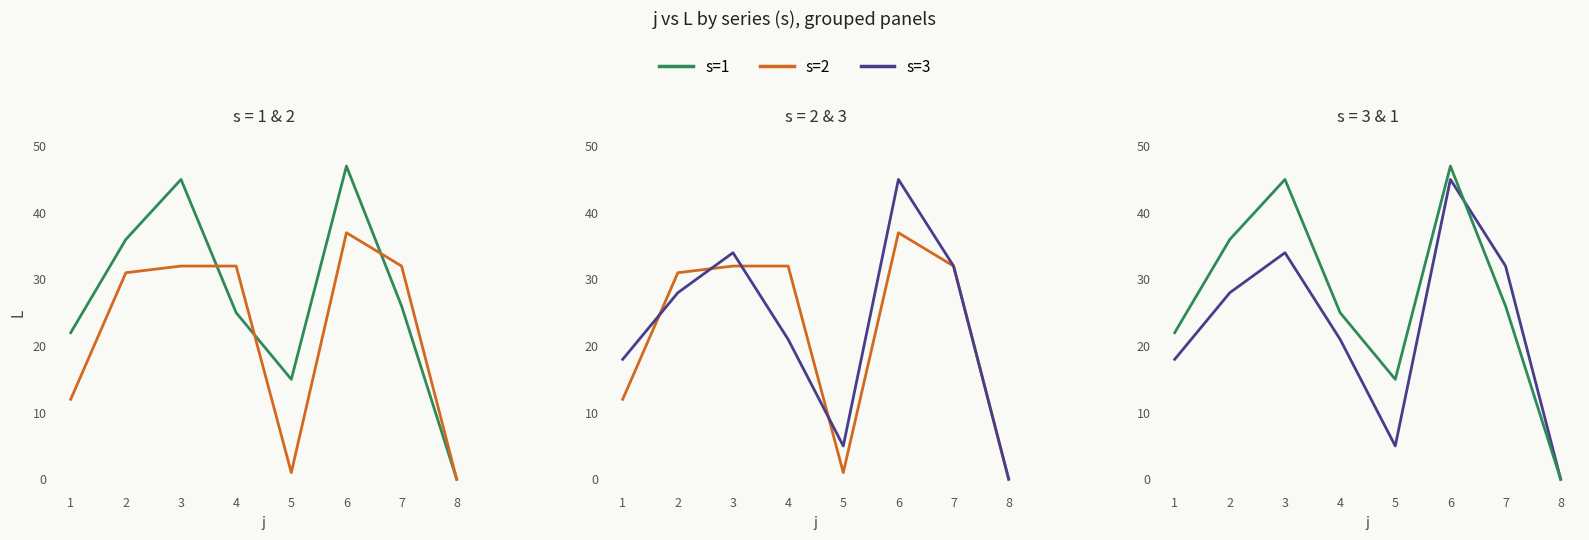

Which series has the widest spread of values?

s=1